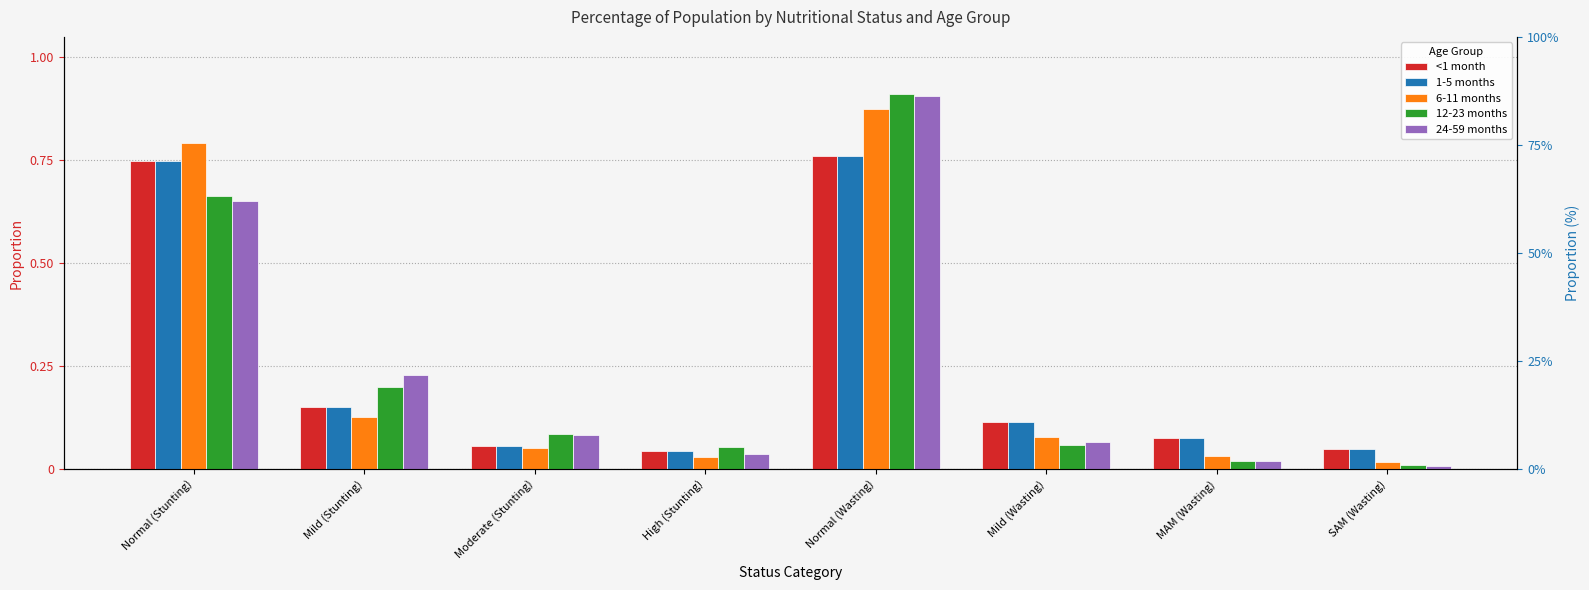

At which category is the sum across all series the highest?

Normal (Wasting)